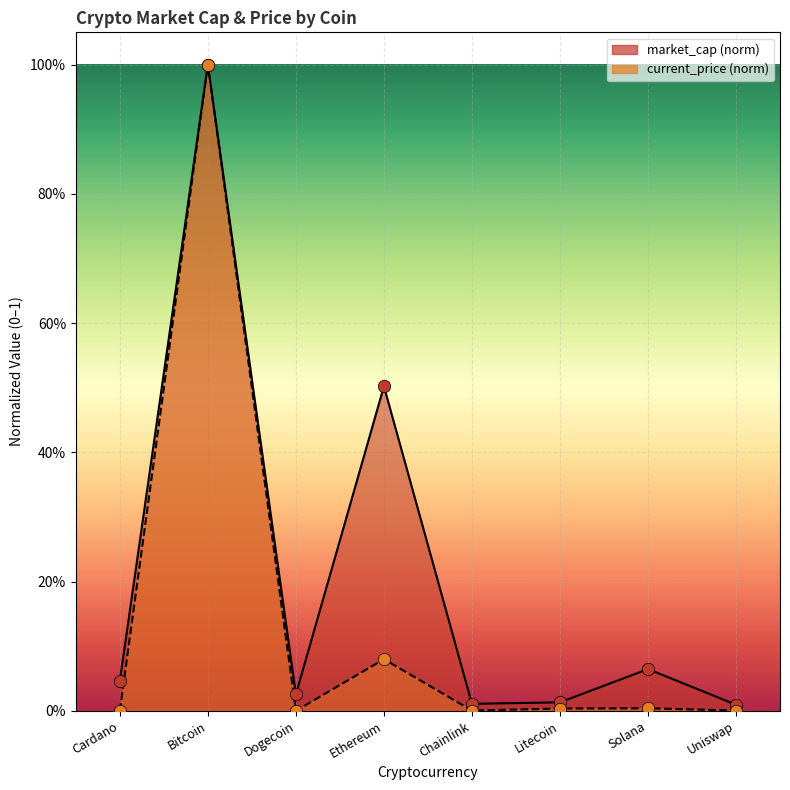

What are all the series names shown in the legend?

current_price, market_cap